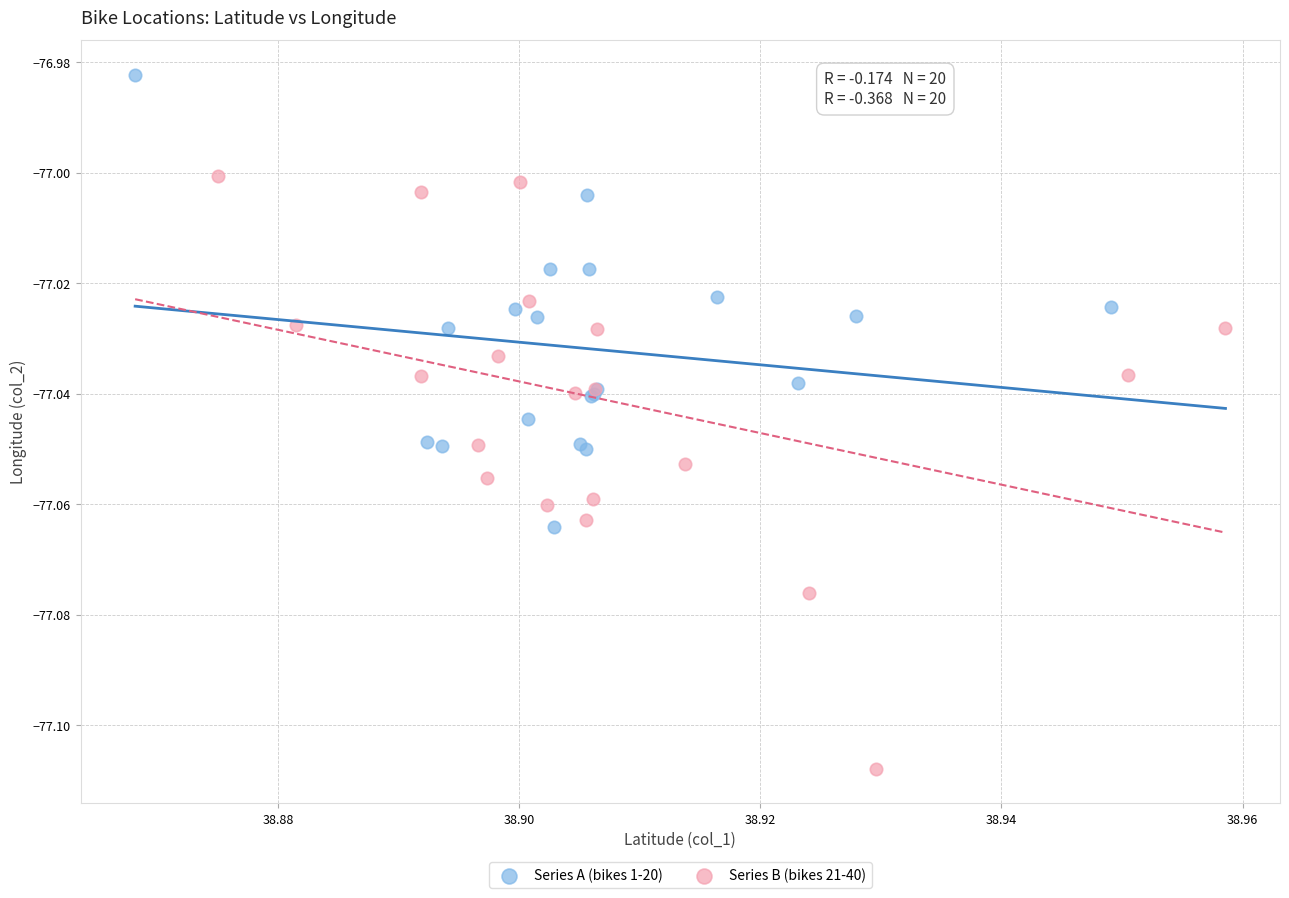

Which series reaches the minimum Y coordinate?

Series B (bikes 21-40)